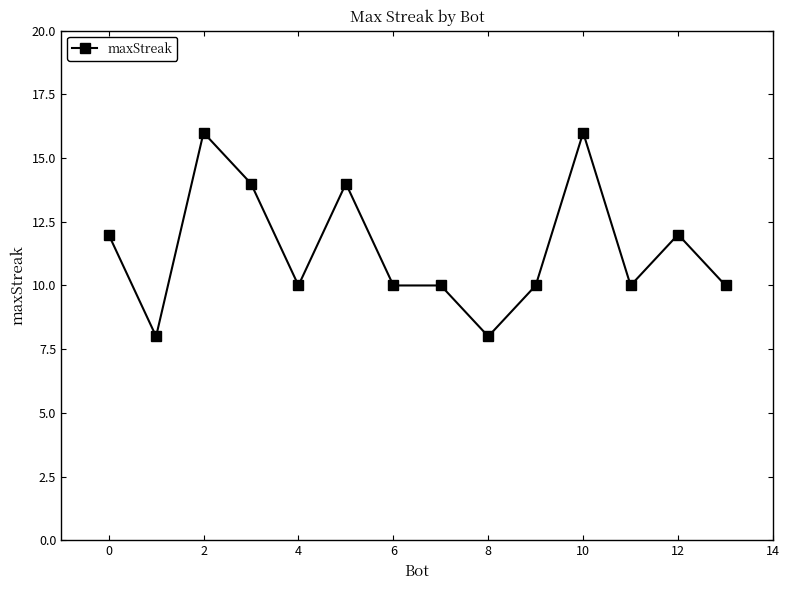

What is the average value?

11